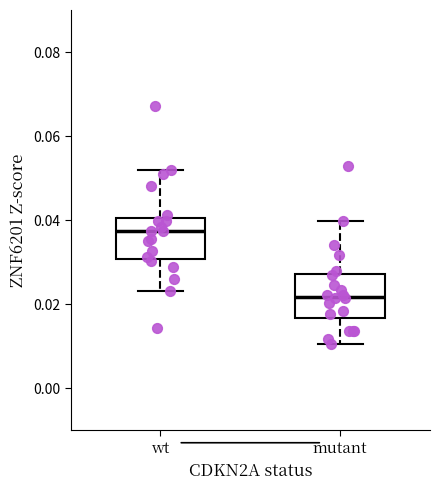

Reading left to right, read every box against the y-axis: the position of its median line, the range the box covers, and the ends of its whiskers. The values are not printed on the chart, so give them approximately, as read against the axis.

wt: median 0.038, box 0.030 to 0.040, whiskers 0.024 to 0.052
mutant: median 0.022, box 0.016 to 0.028, whiskers 0.010 to 0.040